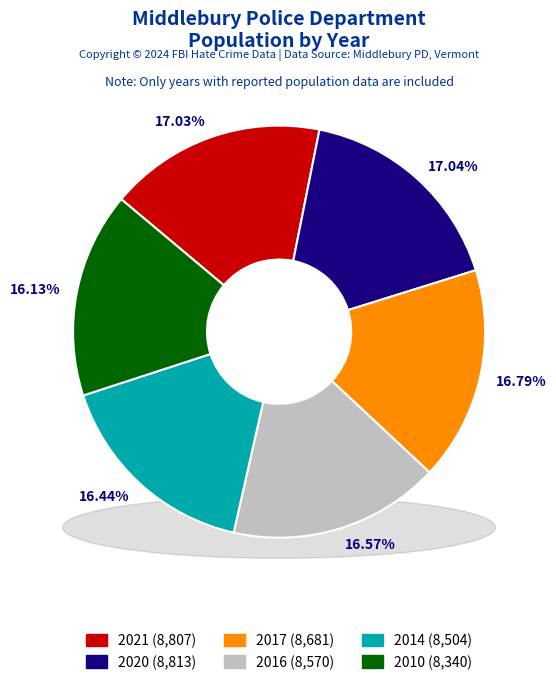

How many segments does this pie chart have?

6